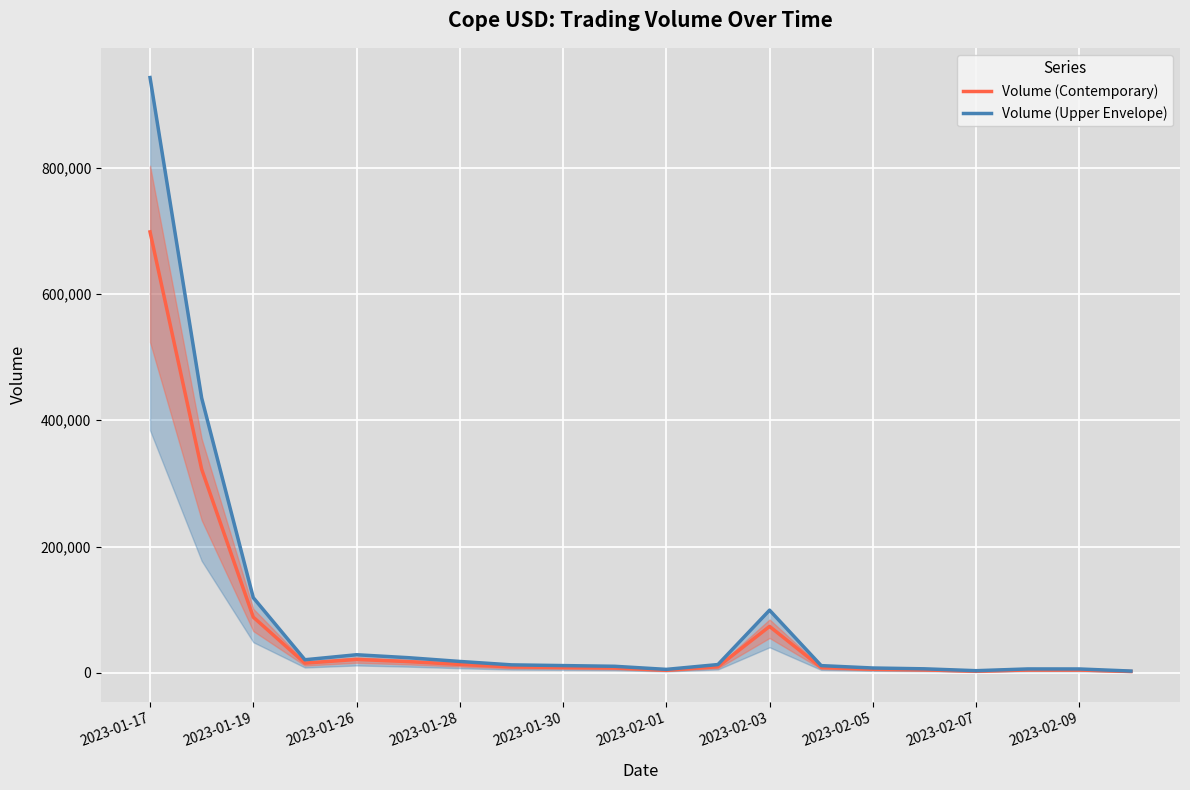

What is the maximum value for Volume (Contemporary)?

698265